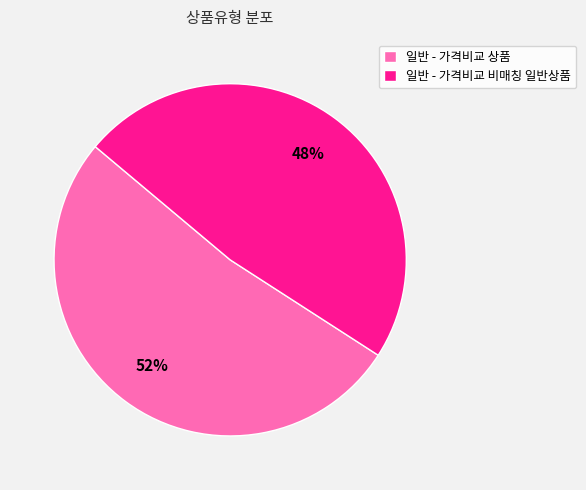

Is there a majority slice in this chart?

Yes